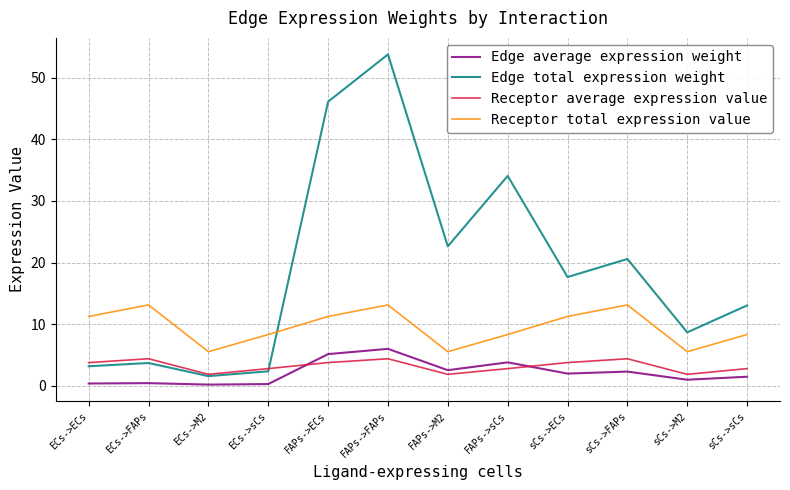

Between which two adjacent categories do Receptor average expression value and Edge average expression weight first intersect?

ECs->sCs and FAPs->ECs